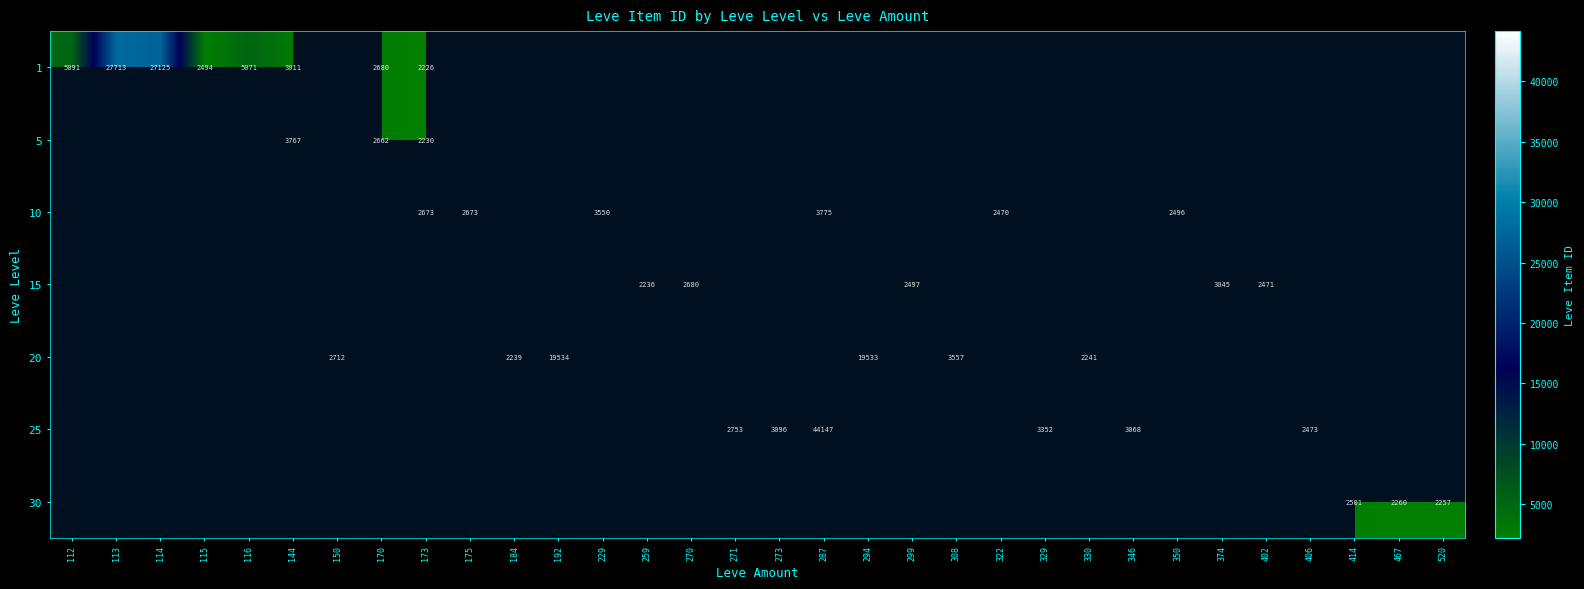

What is the maximum value shown in the chart?

44147.0